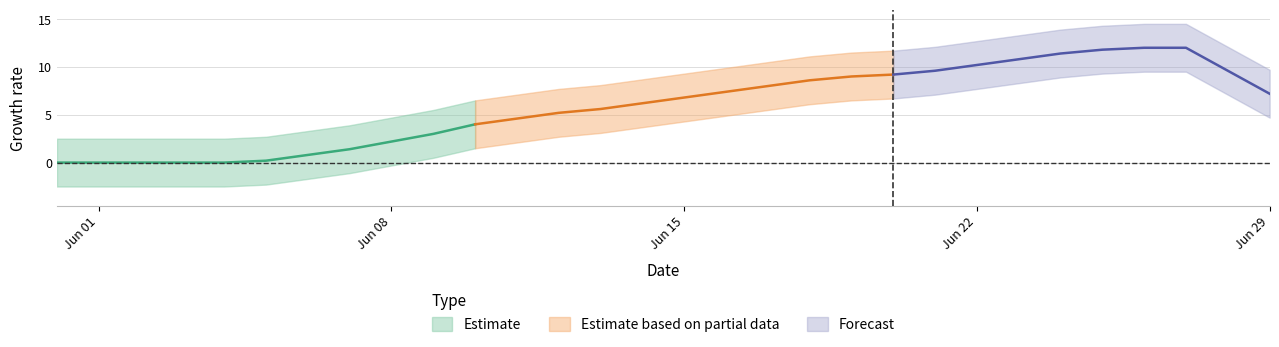

True or false: CH has more than 2 points higher than both neighbors.

False